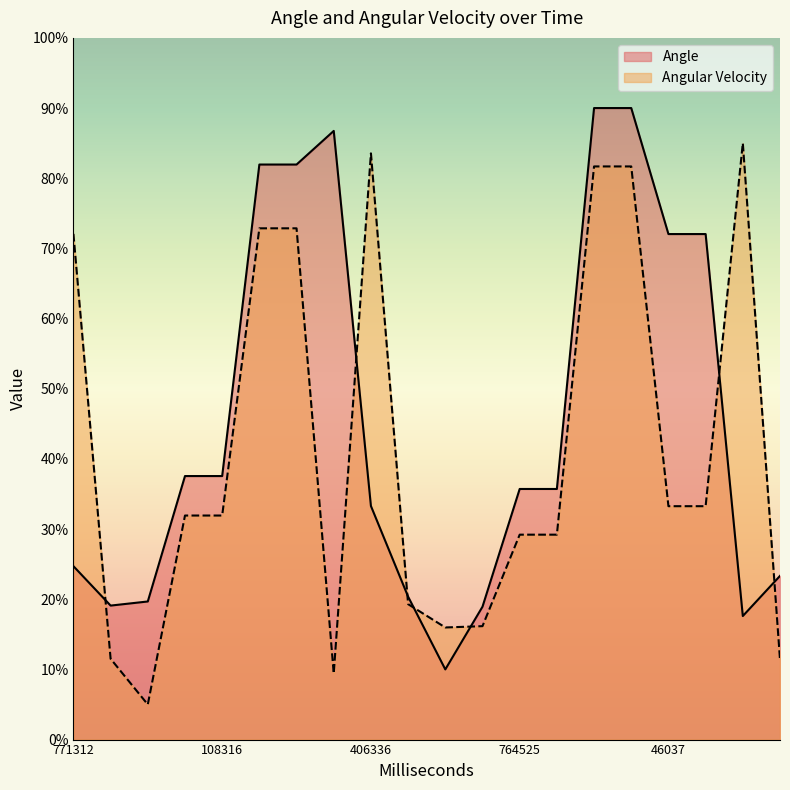

After their last crossing, which series has the higher values: Angle or Angular Velocity?

Angle